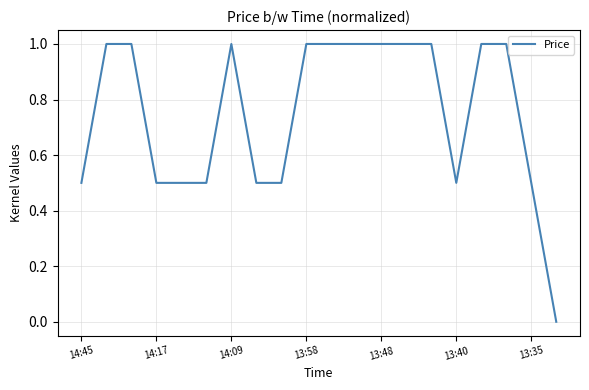

What is the maximum value shown in the chart?

1.0